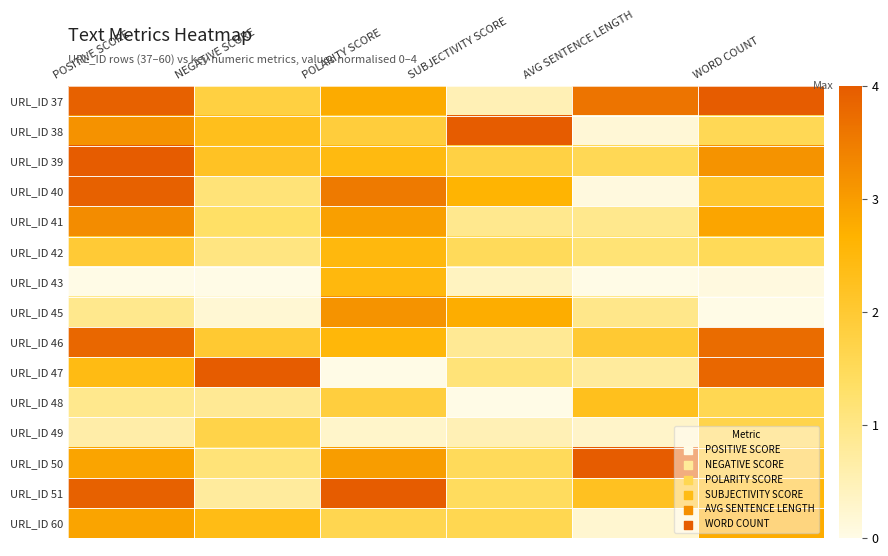

Between POLARITY SCORE and WORD COUNT, which is larger?

WORD COUNT